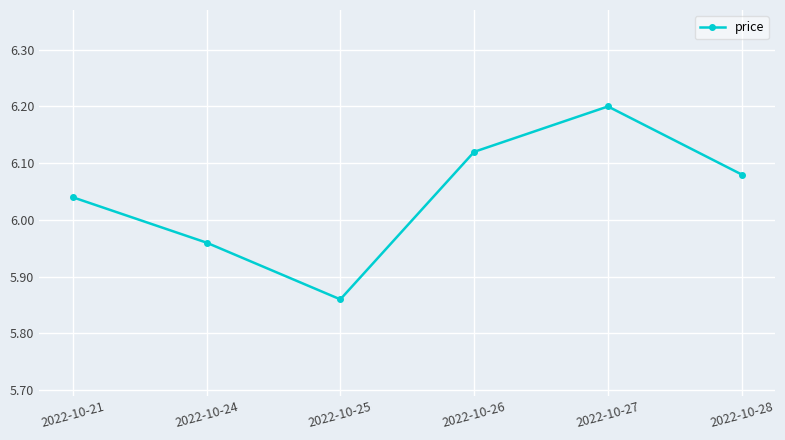

Which has a higher value, 2022-10-24 or 2022-10-27?

2022-10-27